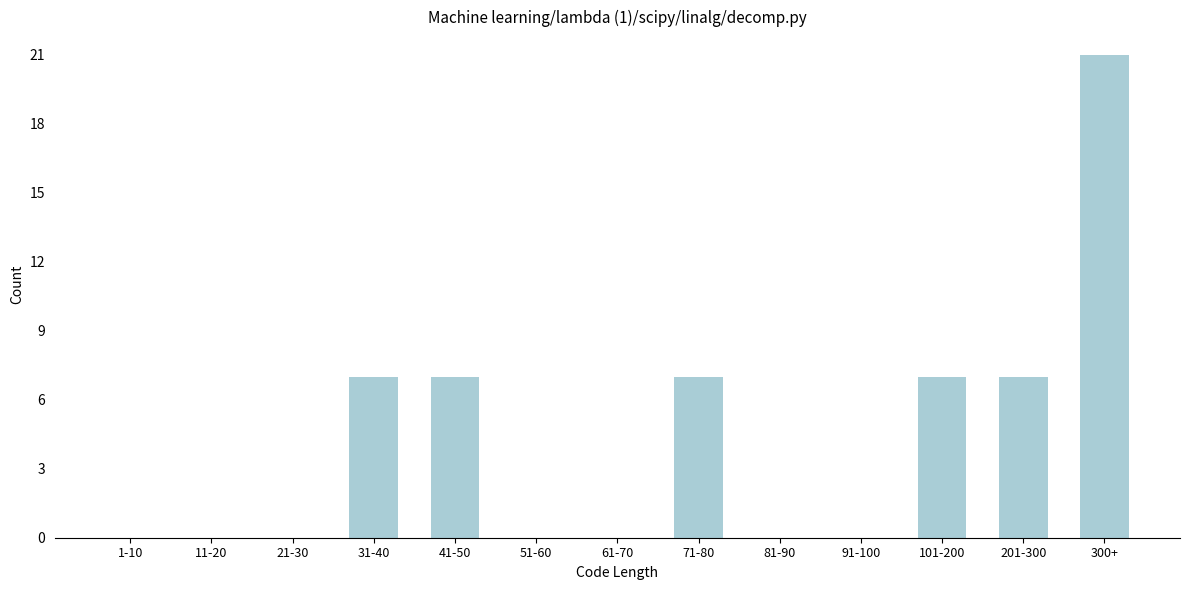

Reading left to right, extract all data points from this chart.

1-10=0	11-20=0	21-30=0	31-40=7	41-50=7	51-60=0	61-70=0	71-80=7	81-90=0	91-100=0	101-200=7	201-300=7	300+=21